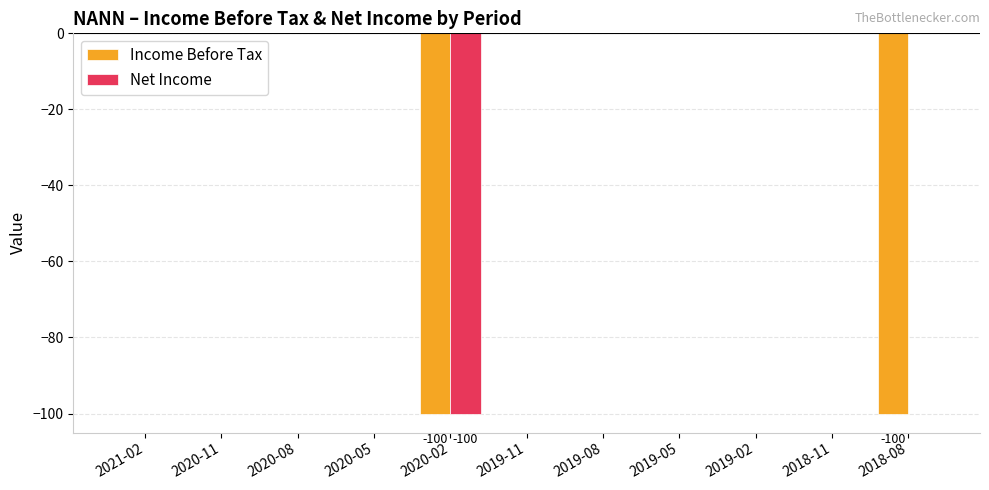

Reading right to left, extract all data points from this chart.

Income Before Tax: -100	0	0	0	0	0	-100	0	0	0	0
Net Income: 0	0	0	0	0	0	-100	0	0	0	0